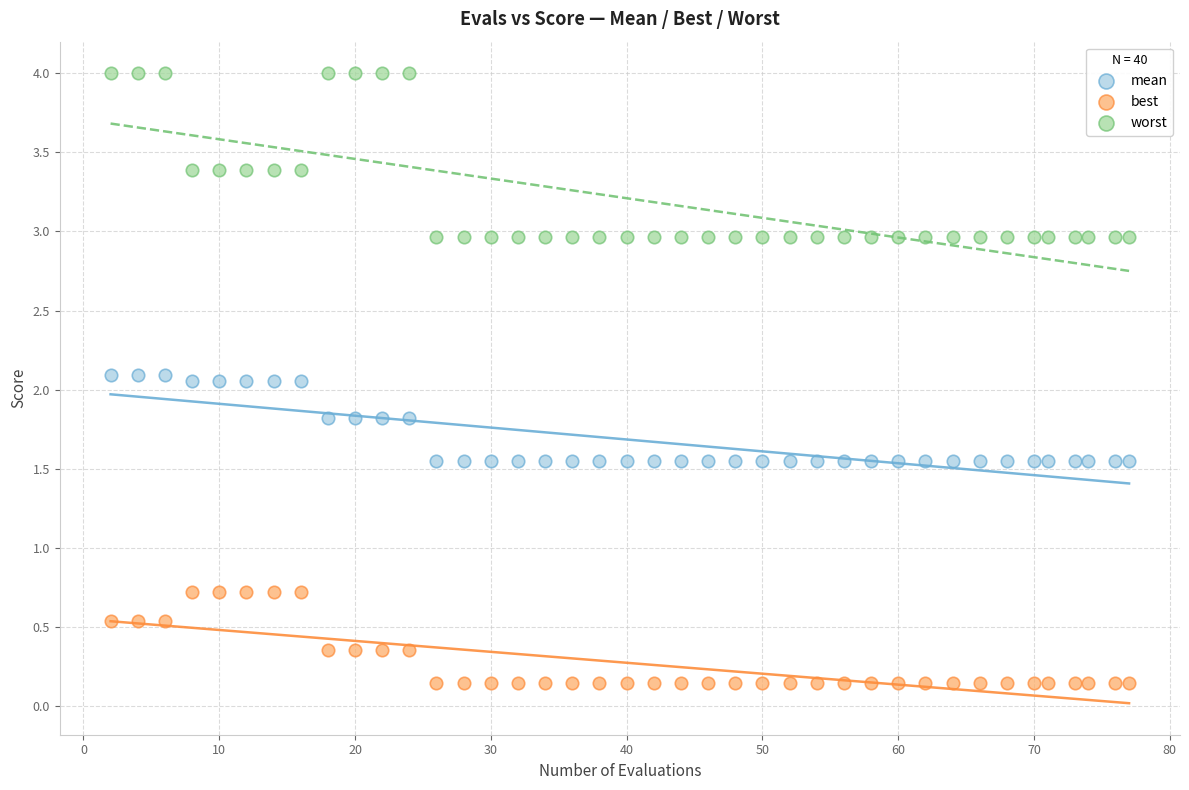

Which series has the widest spread of Y values?

worst